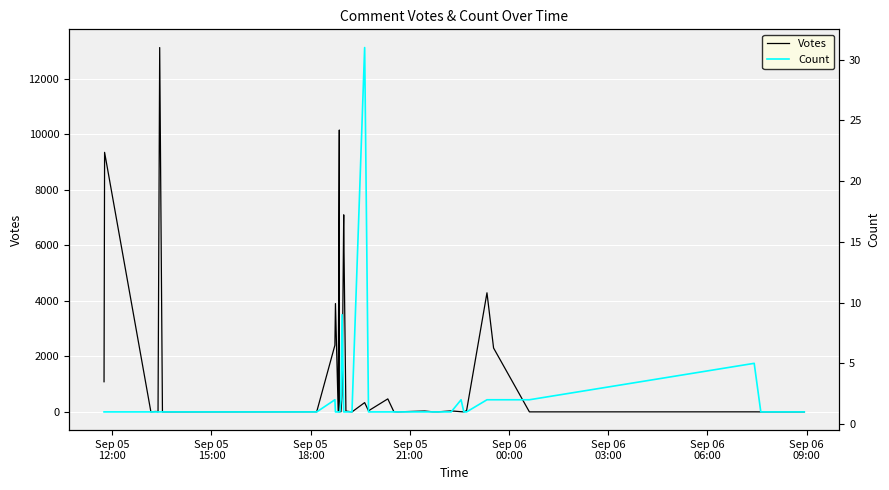

Which series has the widest spread of values?

Votes